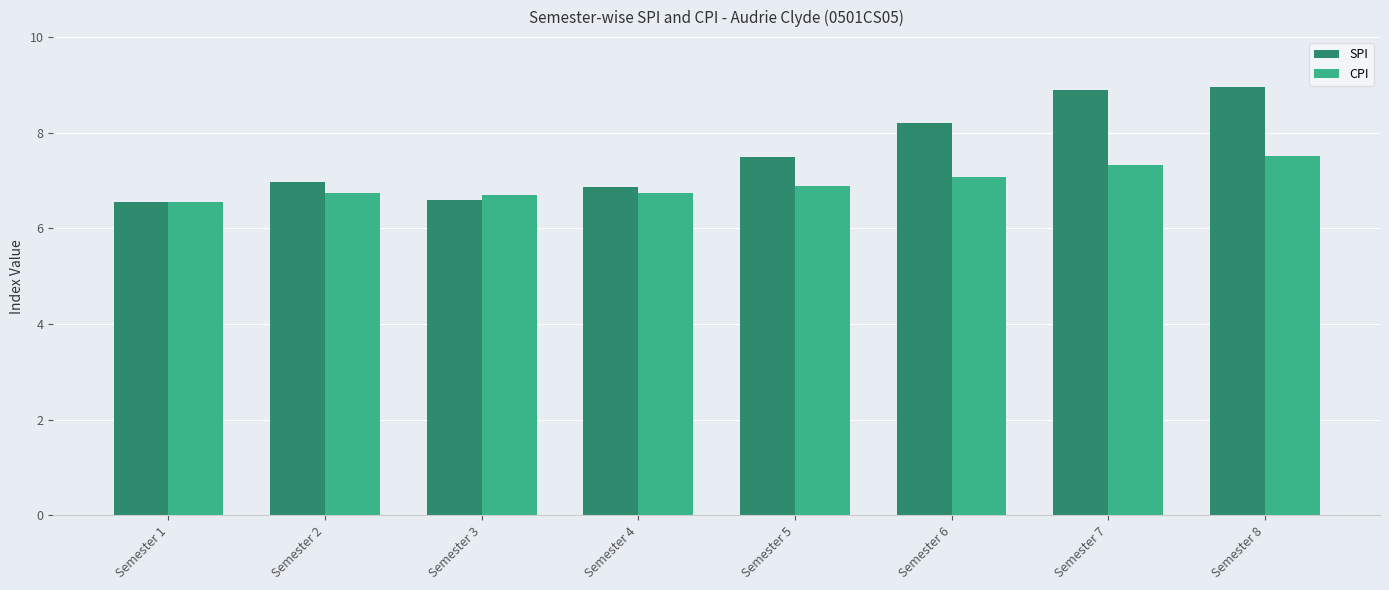

What is the approximate value of CPI at Semester 8?

7.5